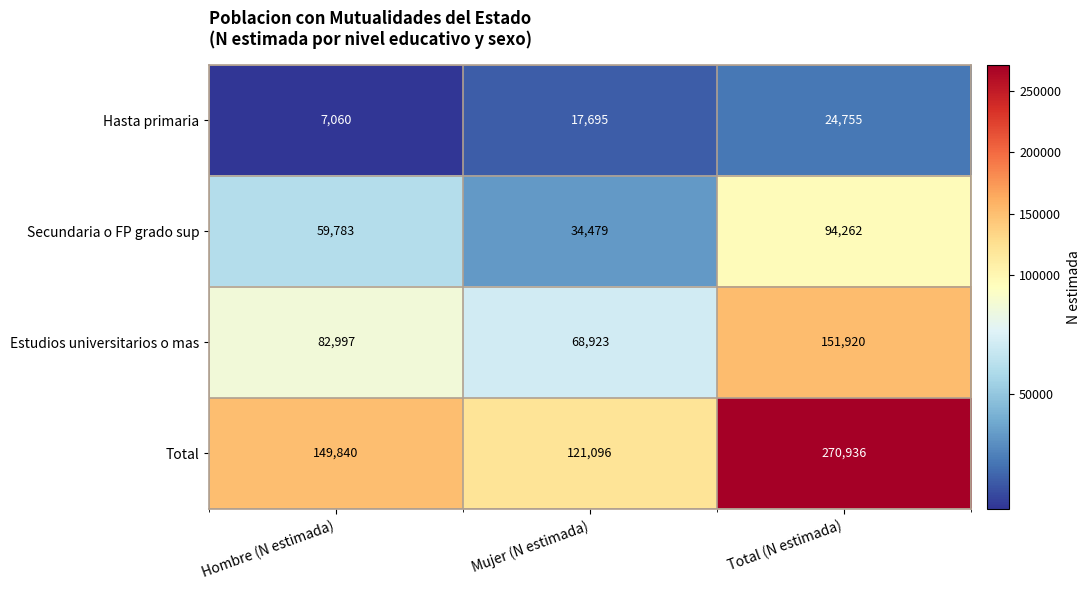

Rank the series by their maximum value, from highest to lowest.

Total, Estudios universitarios o mas, Secundaria o FP grado sup, Hasta primaria